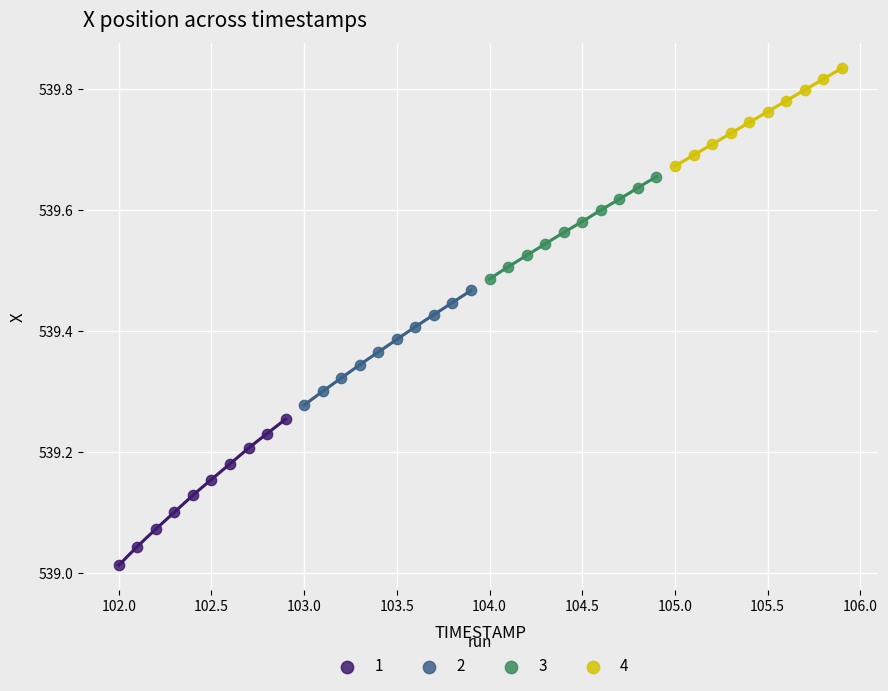

Which series contains the highest Y value?

4